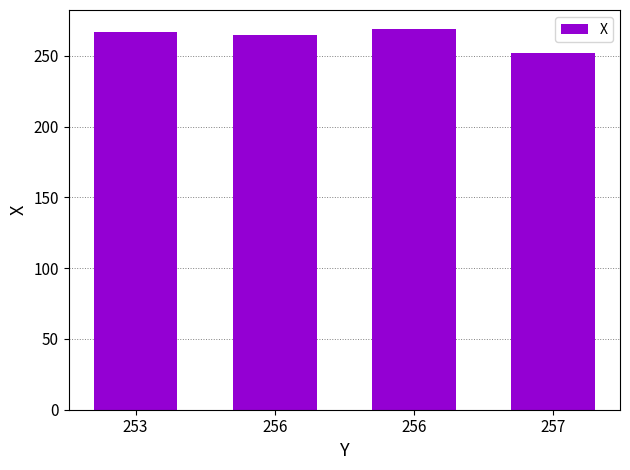

How many series are shown in this chart?

1